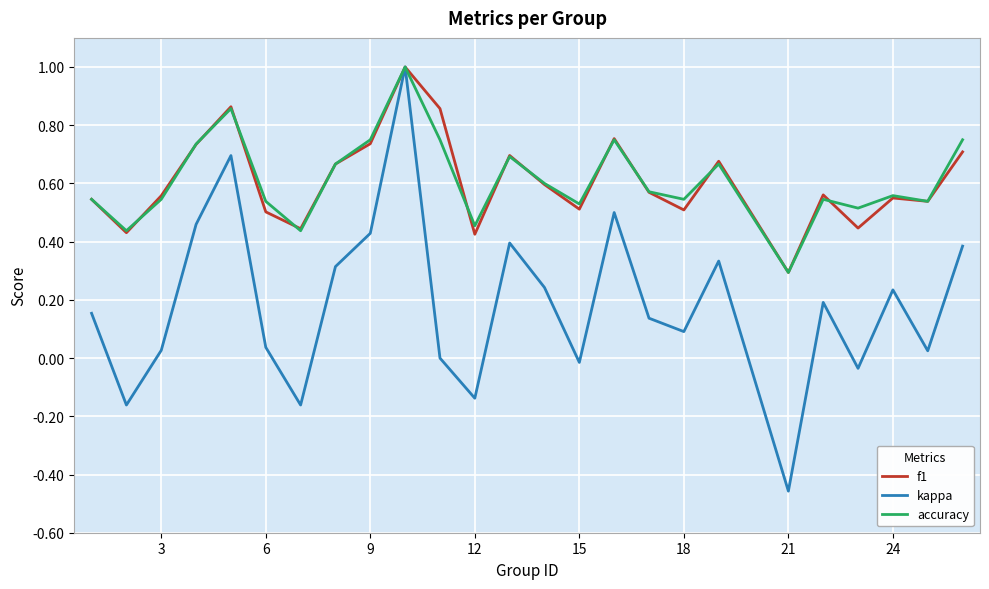

Does the chart display data point markers on the line(s)?

No